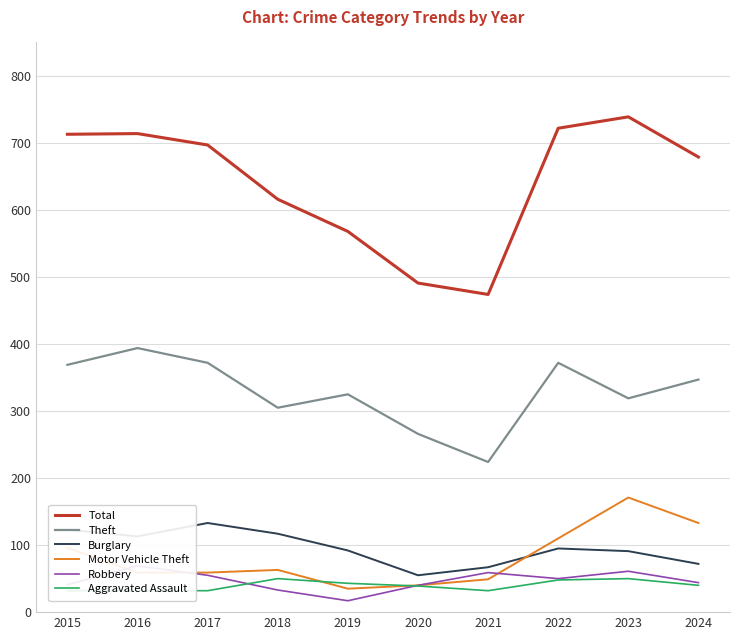

Reading left to right, transcribe all the data shown in this chart.

Total: 2015=713	2016=714	2017=697	2018=616	2019=568	2020=491	2021=474	2022=722	2023=739	2024=679
Theft: 2015=369	2016=394	2017=372	2018=305	2019=325	2020=266	2021=224	2022=372	2023=319	2024=347
Burglary: 2015=123	2016=113	2017=133	2018=117	2019=92	2020=55	2021=67	2022=95	2023=91	2024=72
Motor Vehicle Theft: 2015=96	2016=59	2017=59	2018=63	2019=35	2020=40	2021=49	2022=110	2023=171	2024=133
Robbery: 2015=41	2016=69	2017=55	2018=33	2019=17	2020=40	2021=59	2022=50	2023=61	2024=44
Aggravated Assault: 2015=32	2016=32	2017=32	2018=50	2019=43	2020=39	2021=32	2022=48	2023=50	2024=40